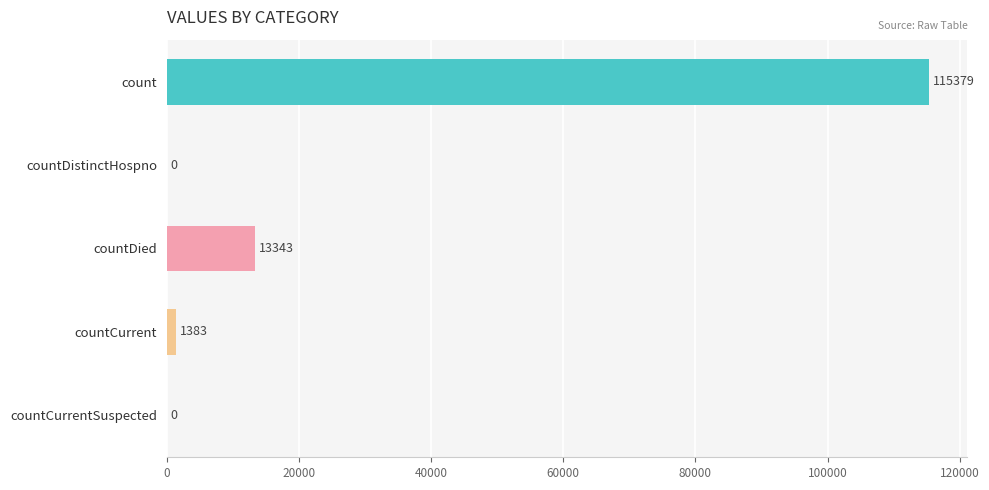

Reading top to bottom, transcribe all the data shown in this chart.

count=115379	countDistinctHospno=0	countDied=13343	countCurrent=1383	countCurrentSuspected=0